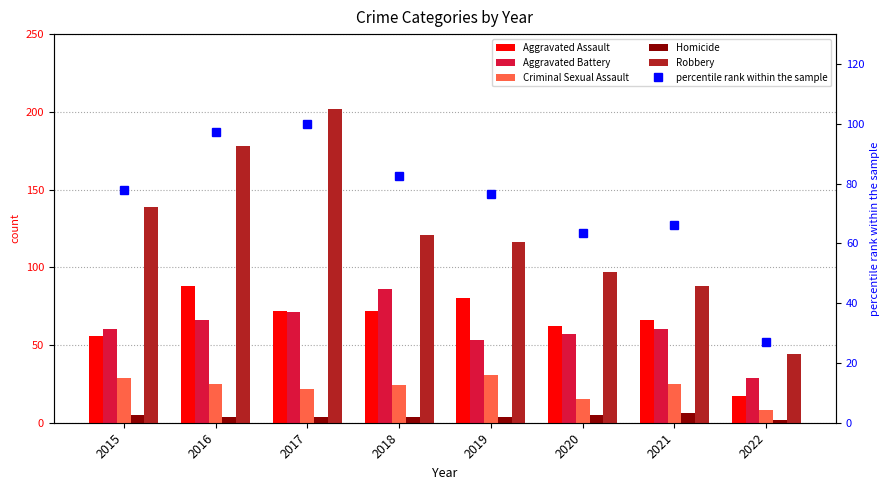

Where is Robbery nearest to the value 123?

2018